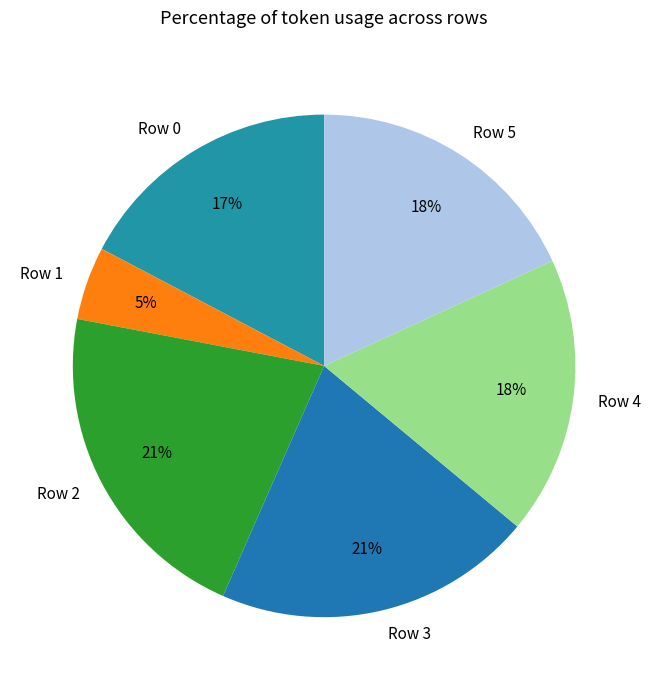

What percentage is the Row 2 slice, to the nearest percent?

21%